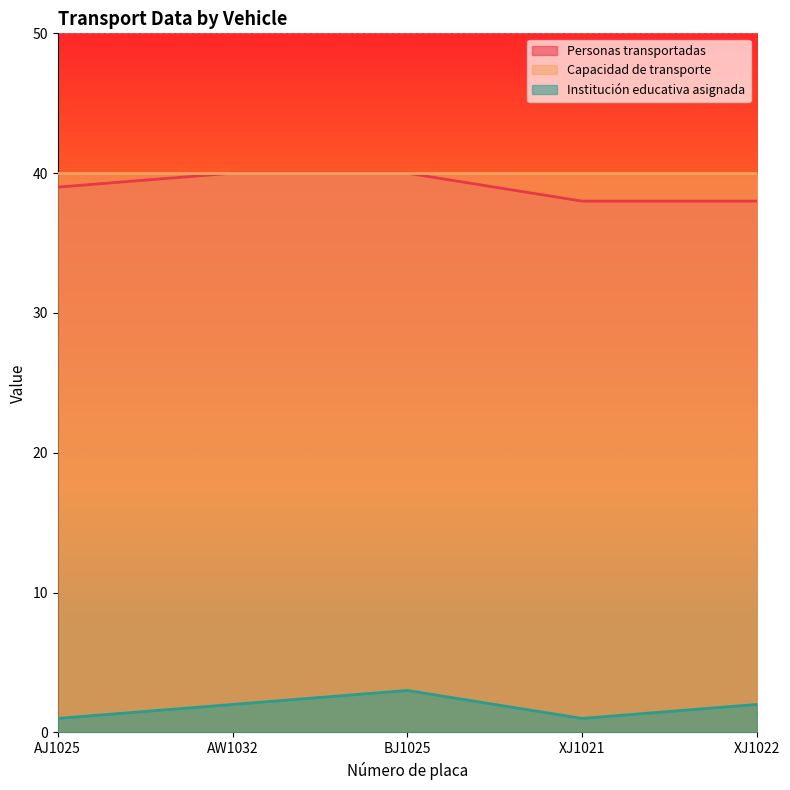

What is the total value across all series at BJ1025?

83